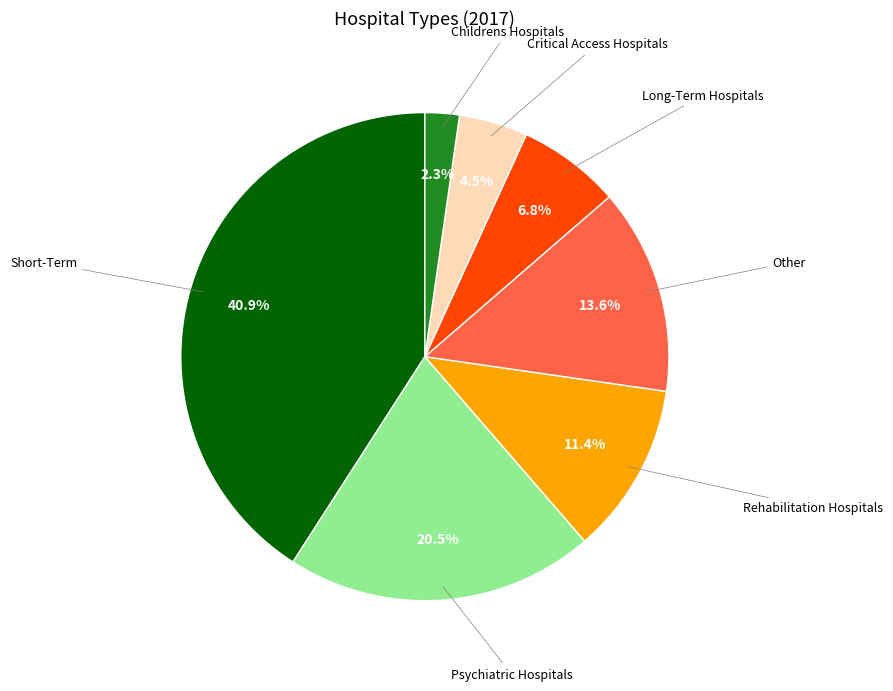

How many slices are in this pie chart?

7